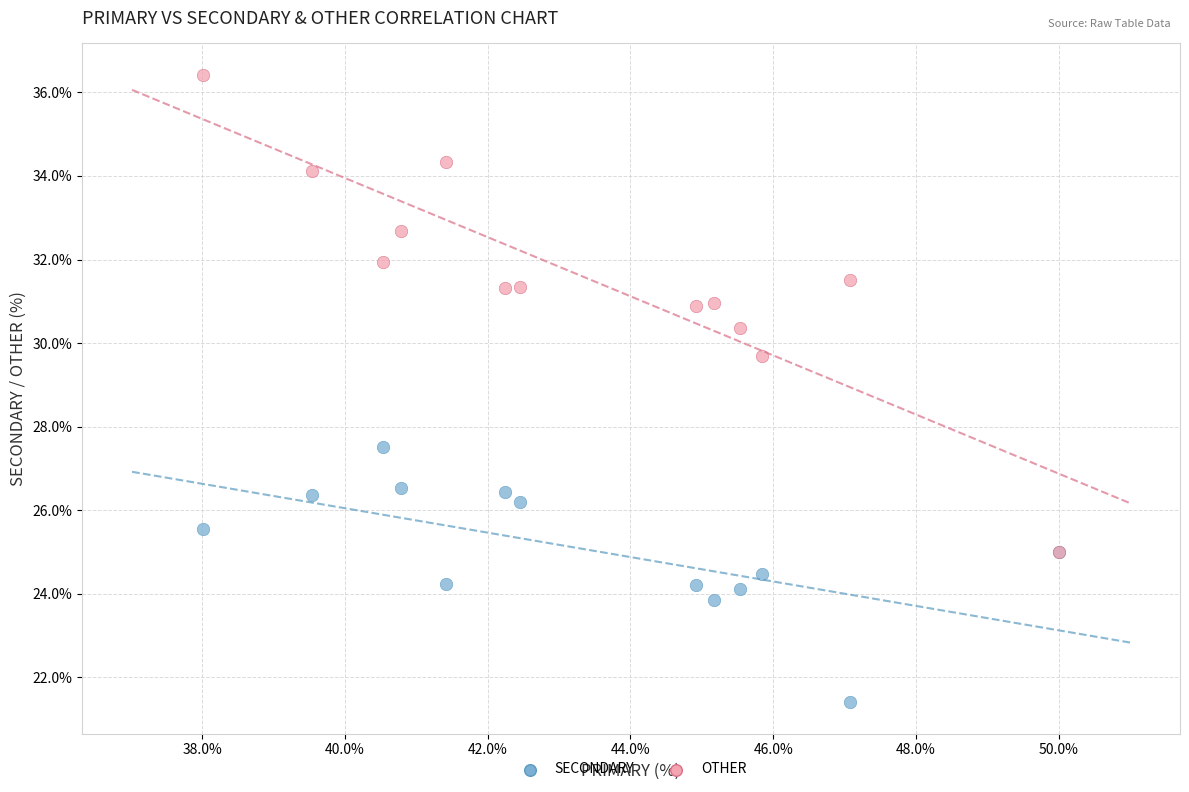

Across all series, what Y value is closest to 28?

27.5